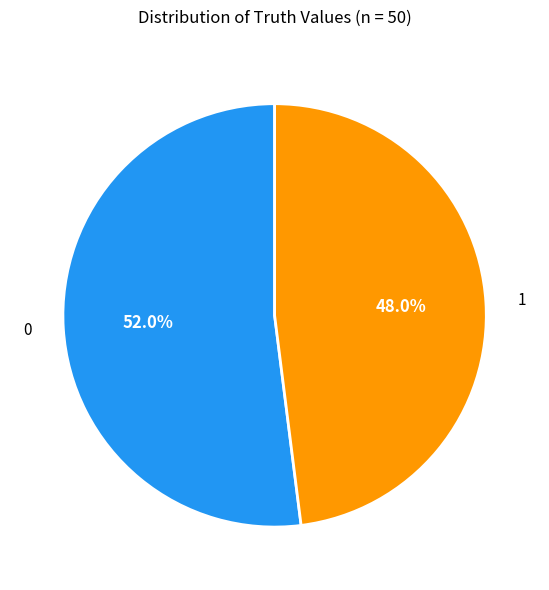

To the nearest percent, what is the combined percentage of 1 and 0?

100%